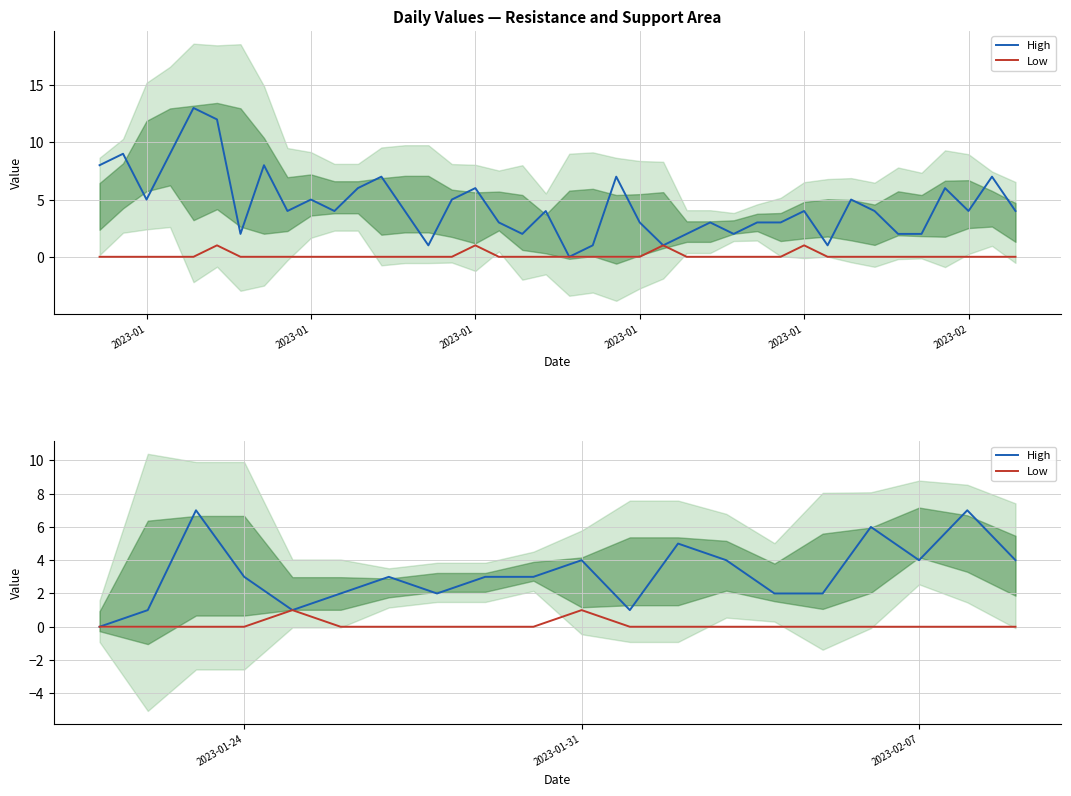

True or false: Low has a value of 1 at 2023-01-31.

True